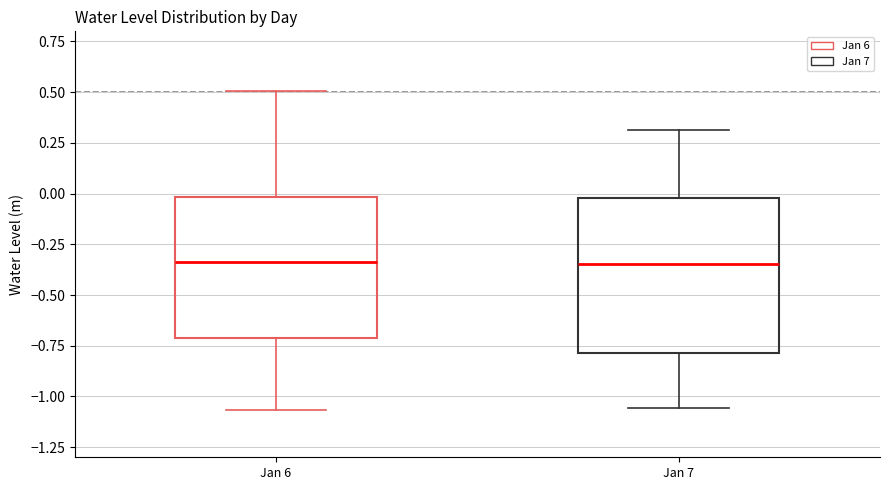

Comparing the boxes themselves (not the whiskers), which one is the tallest?

Jan 7